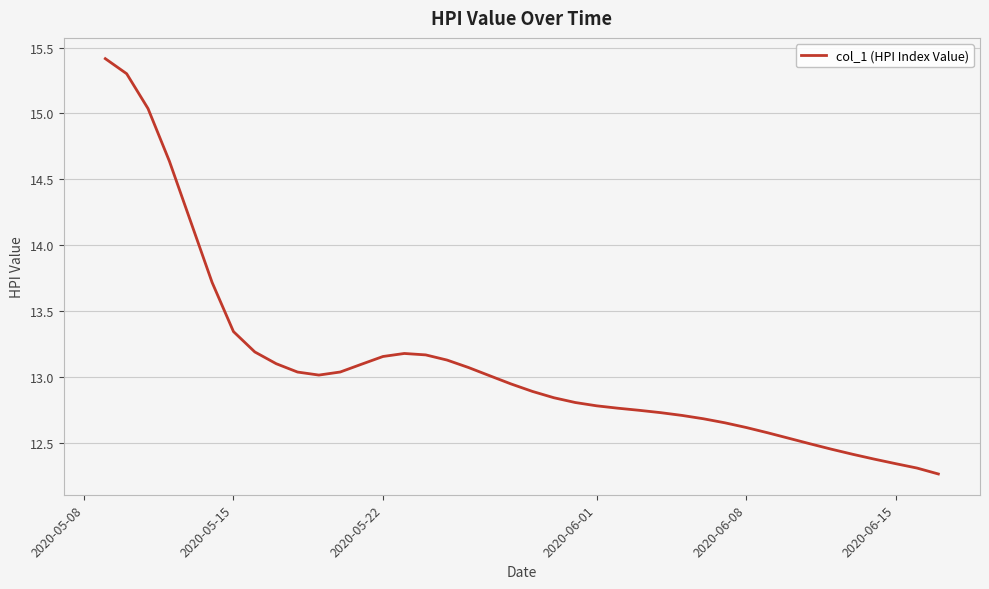

Does the chart display data point markers on the line(s)?

No